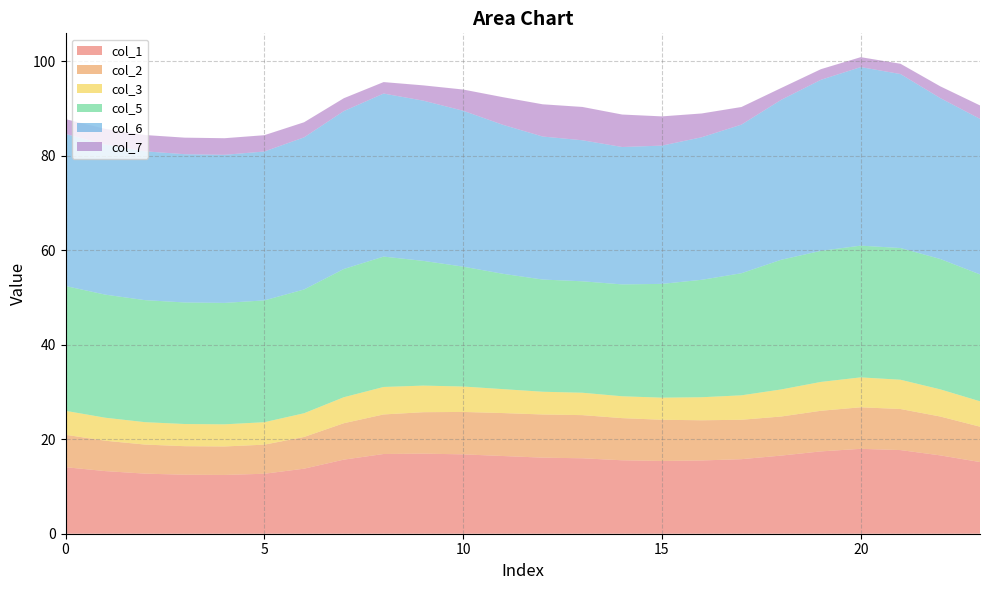

Reading right to left, extract all data points from this chart.

col_1: 15.2	16.6	17.7	18.0	17.4	16.5	15.8	15.5	15.4	15.5	16.0	16.1	16.4	16.8	16.9	16.9	15.7	13.8	12.7	12.4	12.5	12.7	13.2	14.1
col_2: 7.5	8.2	8.7	8.8	8.6	8.3	8.3	8.5	8.7	8.9	9.1	9.1	9.1	9.0	8.8	8.4	7.7	6.7	6.2	6.0	6.0	6.1	6.4	6.9
col_3: 5.4	5.7	6.2	6.3	6.1	5.7	5.2	4.9	4.7	4.6	4.7	4.8	5.1	5.4	5.6	5.8	5.5	5.0	4.7	4.7	4.7	4.7	4.9	5.1
col_5: 26.8	27.6	27.9	27.9	27.7	27.4	25.8	24.8	24.1	23.7	23.6	23.7	24.4	25.4	26.4	27.6	27.1	26.2	25.8	25.7	25.7	25.8	26.0	26.4
col_6: 32.9	34.0	36.8	37.8	36.2	33.8	31.4	30.2	29.2	29.1	29.8	30.3	31.5	33.0	33.9	34.5	33.4	32.2	31.5	31.3	31.4	31.5	31.7	32.2
col_7: 2.8	2.5	2.2	2.1	2.3	2.5	3.7	5.0	6.2	6.9	7.1	6.8	5.8	4.5	3.2	2.4	2.7	3.2	3.5	3.5	3.5	3.4	3.3	3.1